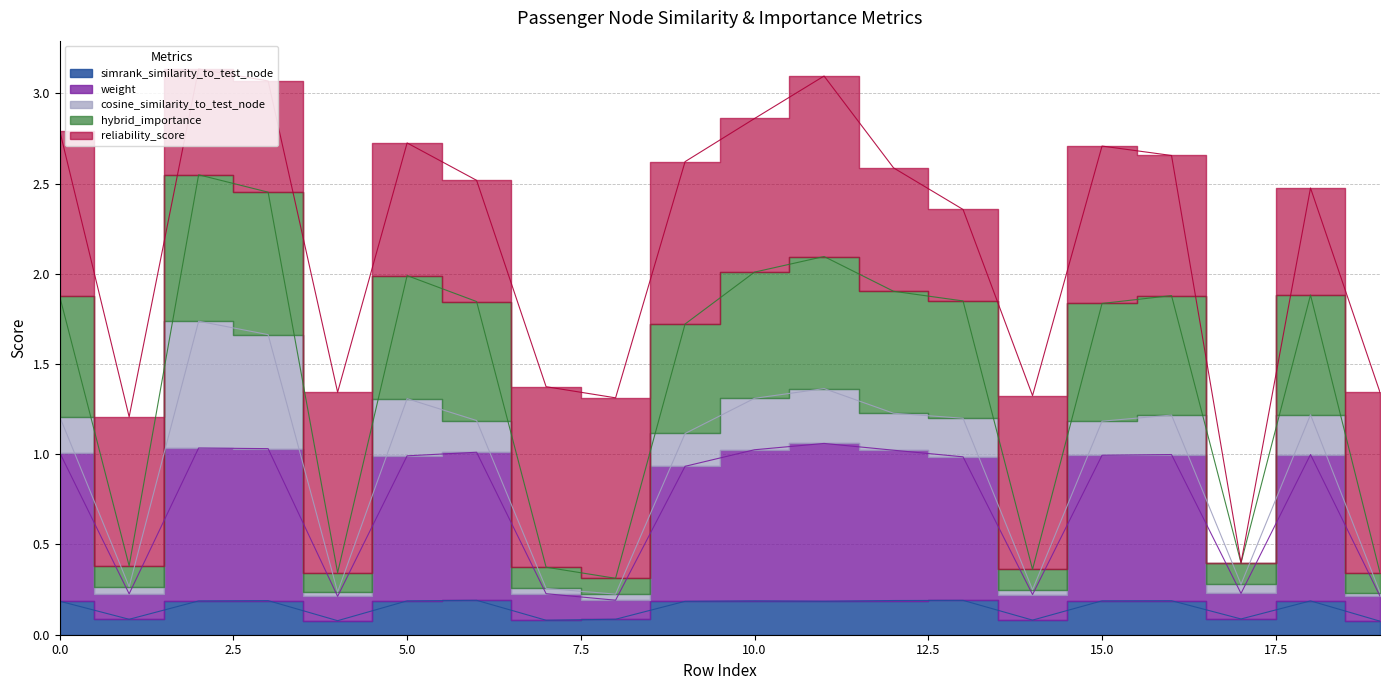

The value of hybrid_importance at 2 is 3.7. True or false?

False